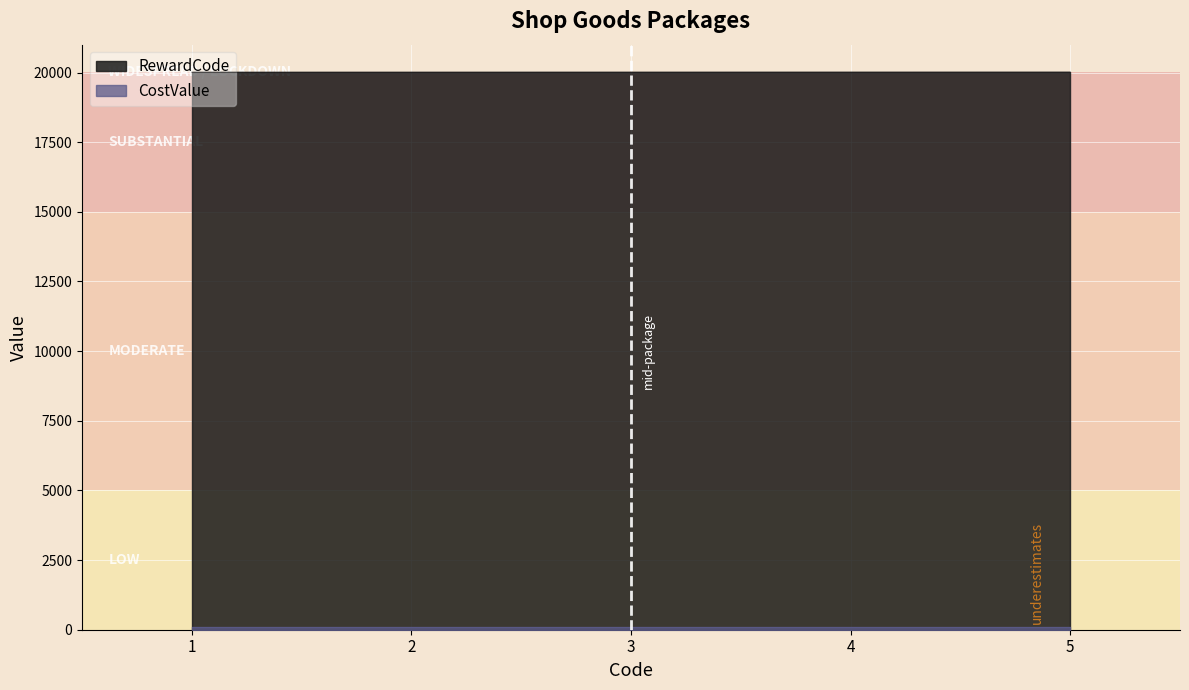

Rank the categories by value from lowest to highest.

1, 2, 3, 4, 5